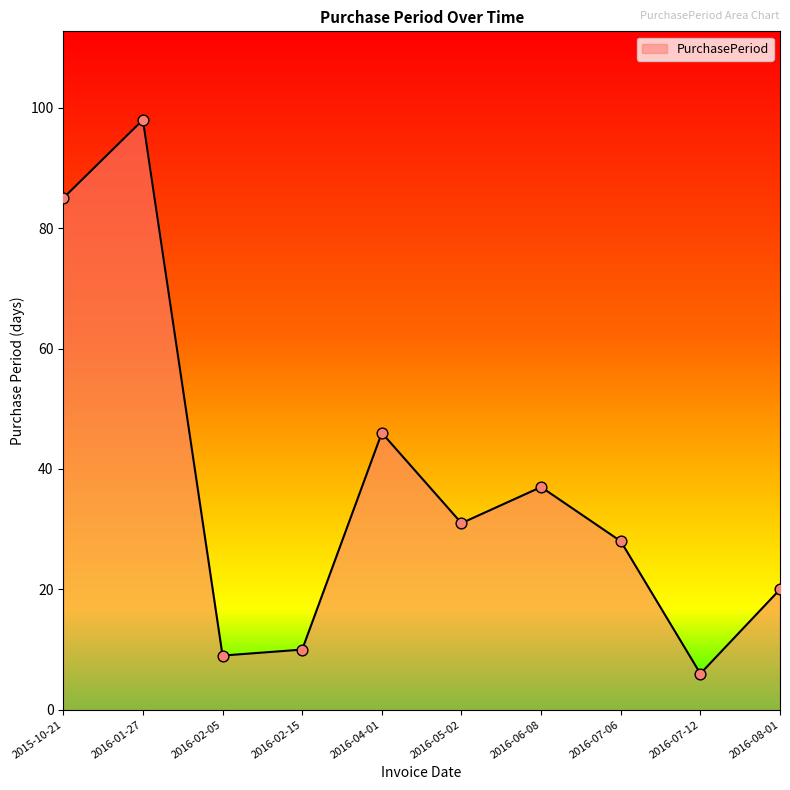

What is the change in value from 2016-06-08 to 2016-07-06?

-9